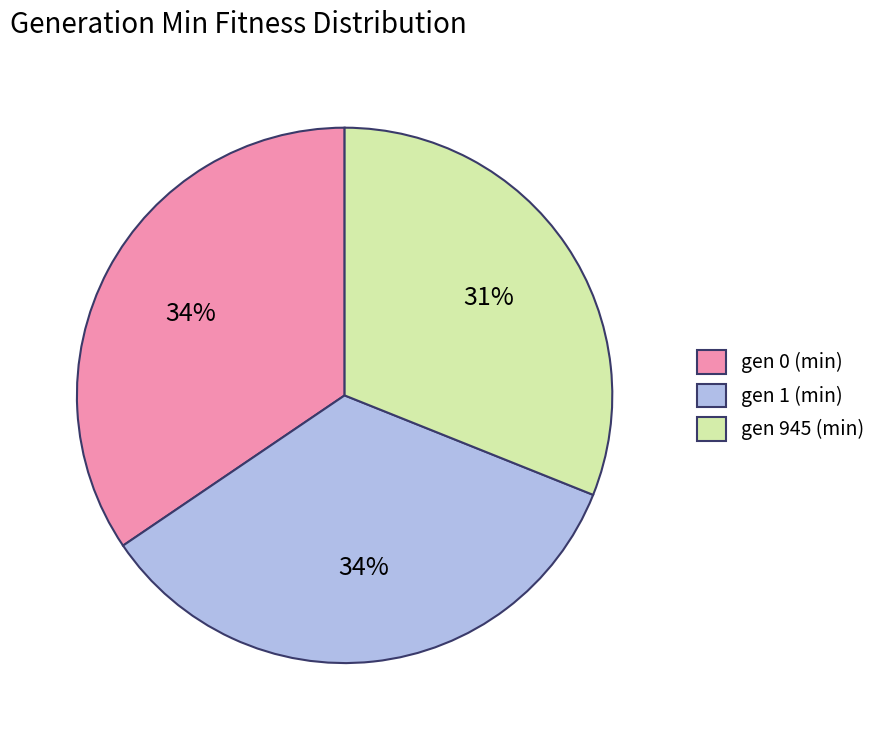

Which has a higher value, gen 945 (min) or gen 0 (min)?

gen 0 (min)